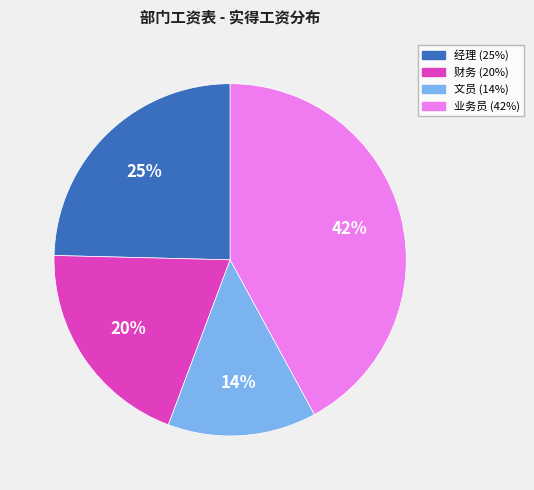

Does any single category account for the majority?

No